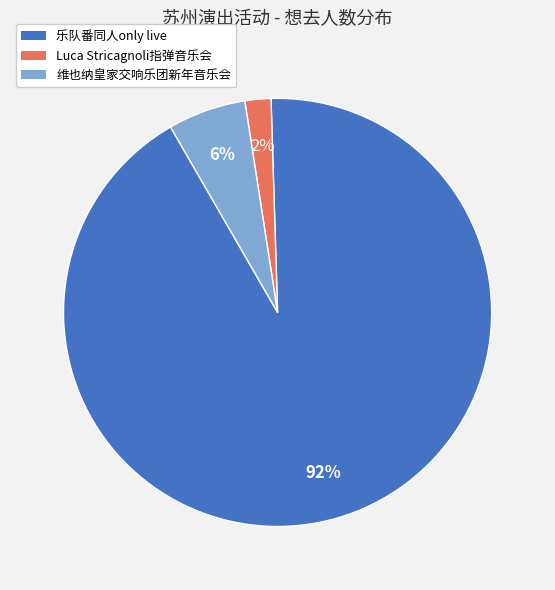

To the nearest percent, what is the average slice percentage?

33%